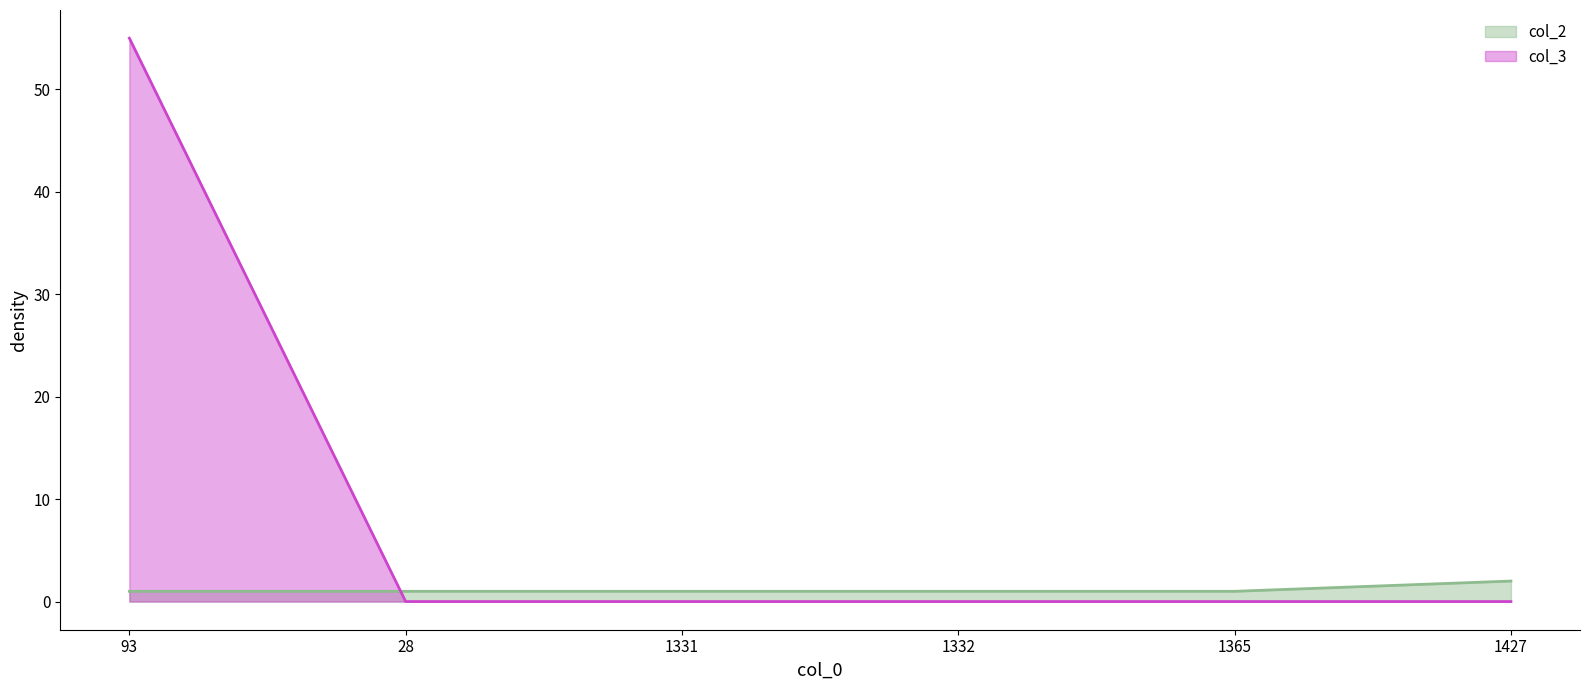

The col_3_line series shows 29 at 28. True or false?

False